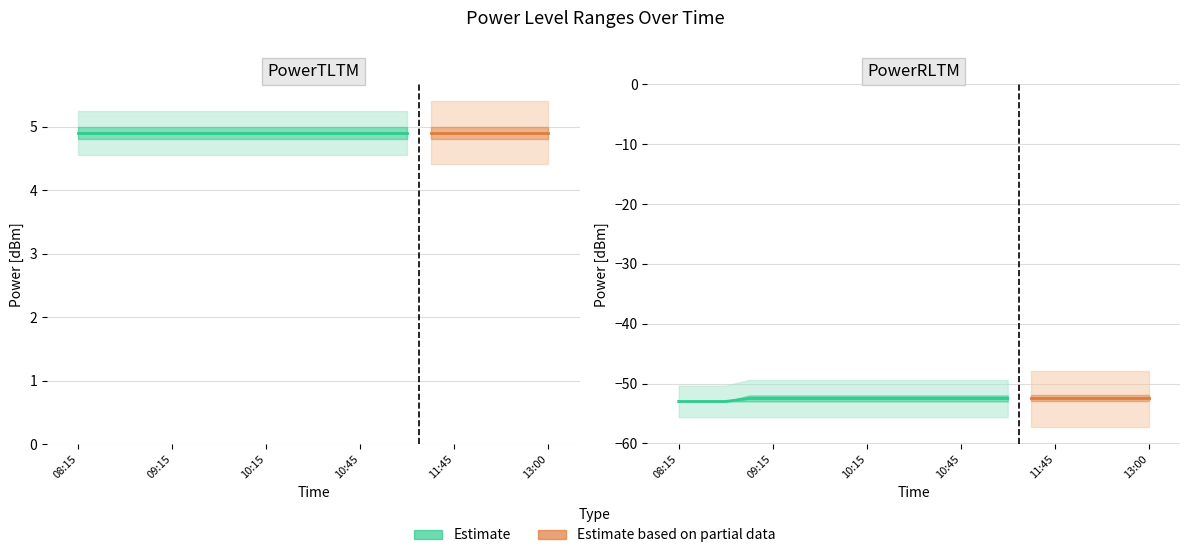

Reading left to right, extract all data points from this chart.

PowerTLTMmax[dBm]: 5.0	5.0	5.0	5.0	5.0	5.0	5.0	5.0	5.0	5.0	5.0	5.0	5.0	5.0	5.0	5.0	5.0	5.0	5.0	5.0	5.0
PowerTLTMmin[dBm]: 4.8	4.8	4.8	4.8	4.8	4.8	4.8	4.8	4.8	4.8	4.8	4.8	4.8	4.8	4.8	4.8	4.8	4.8	4.8	4.8	4.8
PowerRLTMmax[dBm]: -53.0	-53.0	-53.0	-52.0	-52.0	-52.0	-52.0	-52.0	-52.0	-52.0	-52.0	-52.0	-52.0	-52.0	-52.0	-52.0	-52.0	-52.0	-52.0	-52.0	-52.0
PowerRLTMmin[dBm]: -53.0	-53.0	-53.0	-53.0	-53.0	-53.0	-53.0	-53.0	-53.0	-53.0	-53.0	-53.0	-53.0	-53.0	-53.0	-53.0	-53.0	-53.0	-53.0	-53.0	-53.0